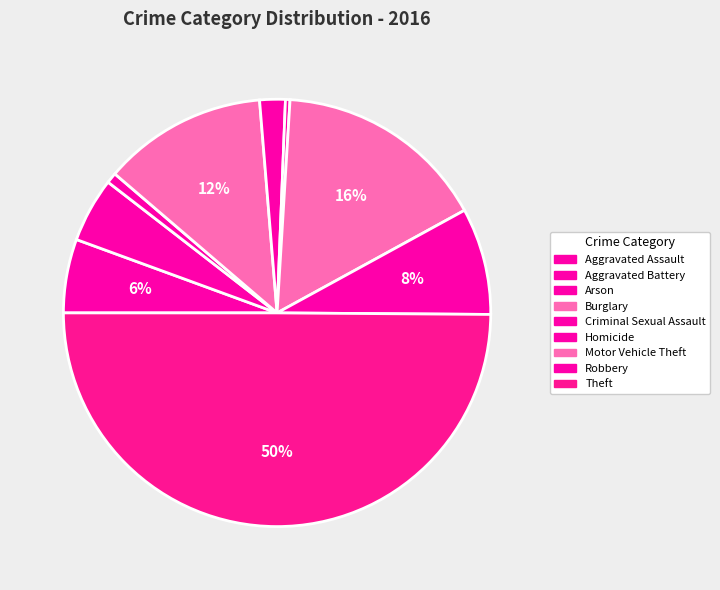

To the nearest percent, what is the combined percentage of Arson and Motor Vehicle Theft?

17%